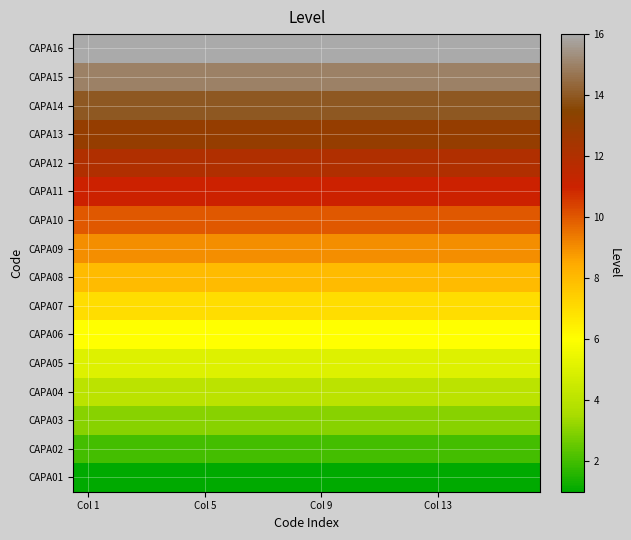

What is the smallest value displayed?

1